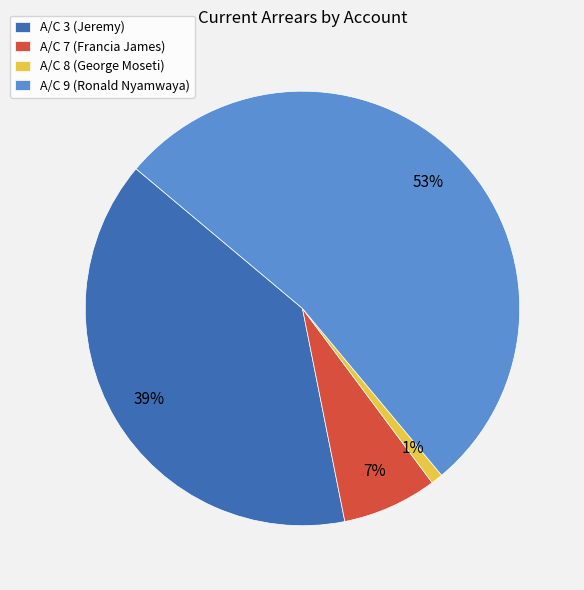

Which slice is the largest?

A/C 9 (Ronald Nyamwaya)